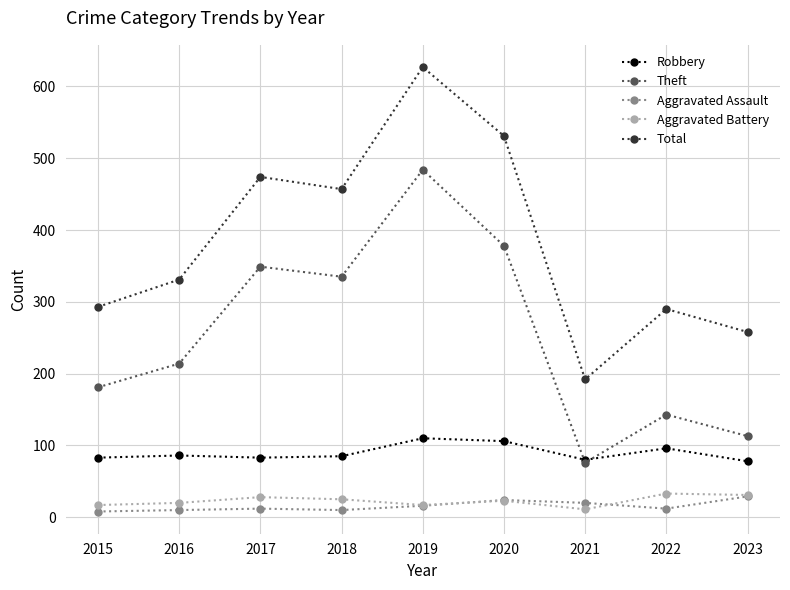

What is the maximum value for Aggravated Battery?

33